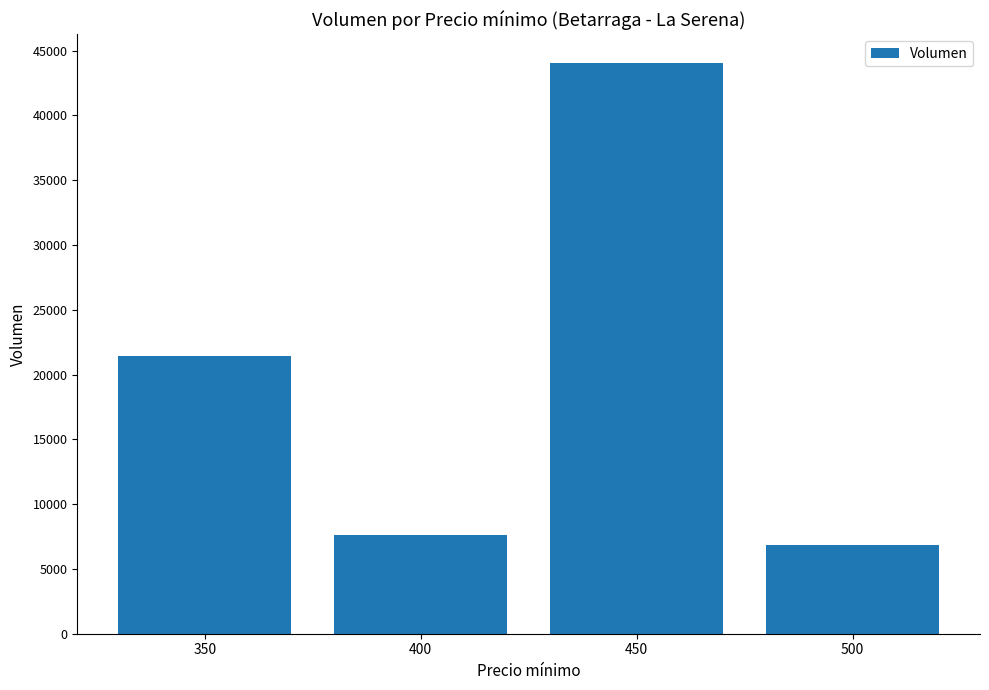

What is the ratio of the value at 450 to the value at 350?

2.1